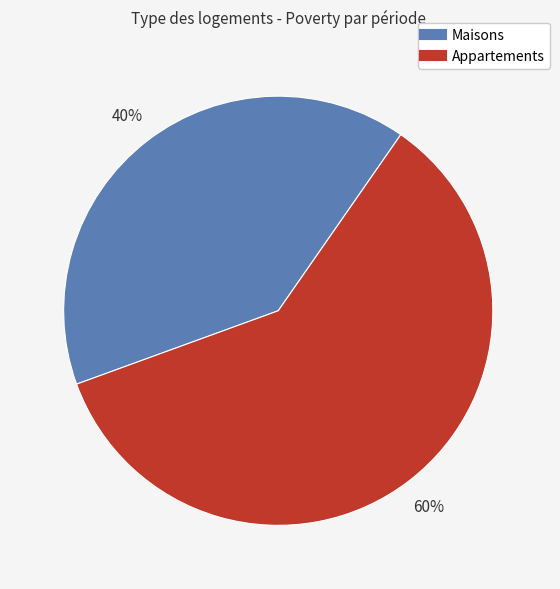

To the nearest percent, what is the average slice percentage?

50%